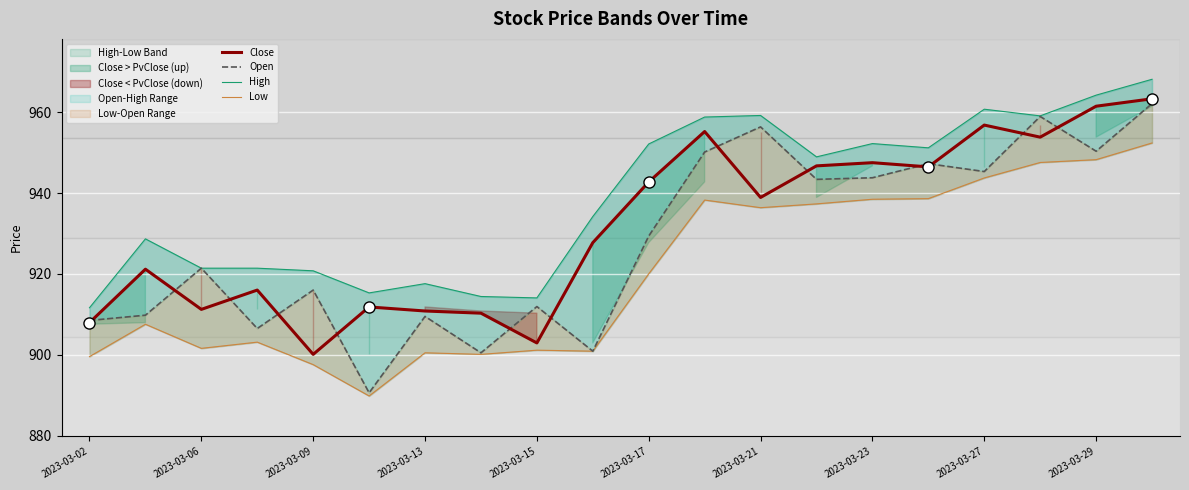

Reading left to right, list all the values displayed in this chart.

Close: 908.0	921.2	911.2	916.0	900.1	911.8	910.8	910.3	902.9	927.8	942.8	955.3	939.0	946.8	947.6	946.5	956.9	953.9	961.5	963.4
Open: 908.5	909.8	921.4	906.5	916.0	890.6	909.5	900.5	911.9	900.9	929.4	950.2	956.4	943.4	943.8	947.3	945.4	959.0	950.4	962.2
High: 911.6	928.7	921.4	921.4	920.8	915.3	917.6	914.4	914.1	934.2	952.2	958.9	959.2	949.0	952.3	951.2	960.8	959.1	964.3	968.2
Low: 899.5	907.6	901.6	903.1	897.6	889.8	900.5	900.1	901.1	900.9	920.0	938.3	936.4	937.4	938.5	938.7	943.8	947.6	948.3	952.4